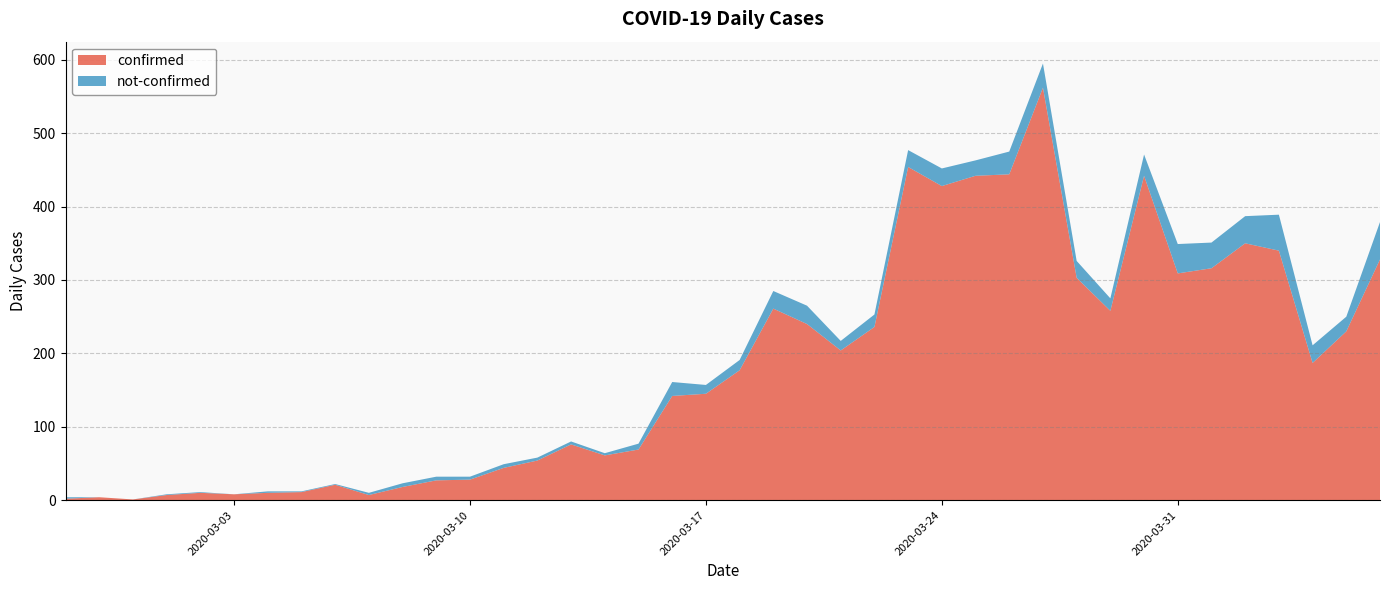

Reading right to left, what are all the values shown in this chart?

confirmed: 2020-04-06=328	2020-04-05=230	2020-04-04=187	2020-04-03=340	2020-04-02=350	2020-04-01=316	2020-03-31=309	2020-03-30=442	2020-03-29=258	2020-03-28=303	2020-03-27=562	2020-03-26=444	2020-03-25=442	2020-03-24=428	2020-03-23=454	2020-03-22=236	2020-03-21=204	2020-03-20=240	2020-03-19=261	2020-03-18=177	2020-03-17=145	2020-03-16=142	2020-03-15=69	2020-03-14=61	2020-03-13=76	2020-03-12=54	2020-03-11=44	2020-03-10=28	2020-03-09=27	2020-03-08=18	2020-03-07=7	2020-03-06=21	2020-03-05=11	2020-03-04=10	2020-03-03=8	2020-03-02=10	2020-03-01=7	2020-02-29=1	2020-02-28=4	2020-02-27=2
not-confirmed: 2020-04-06=51	2020-04-05=20	2020-04-04=24	2020-04-03=49	2020-04-02=37	2020-04-01=35	2020-03-31=40	2020-03-30=29	2020-03-29=17	2020-03-28=23	2020-03-27=33	2020-03-26=31	2020-03-25=21	2020-03-24=24	2020-03-23=23	2020-03-22=17	2020-03-21=13	2020-03-20=25	2020-03-19=24	2020-03-18=14	2020-03-17=12	2020-03-16=19	2020-03-15=8	2020-03-14=3	2020-03-13=4	2020-03-12=4	2020-03-11=5	2020-03-10=4	2020-03-09=5	2020-03-08=5	2020-03-07=3	2020-03-06=1	2020-03-05=1	2020-03-04=2	2020-03-03=0	2020-03-02=1	2020-03-01=1	2020-02-29=0	2020-02-28=0	2020-02-27=2